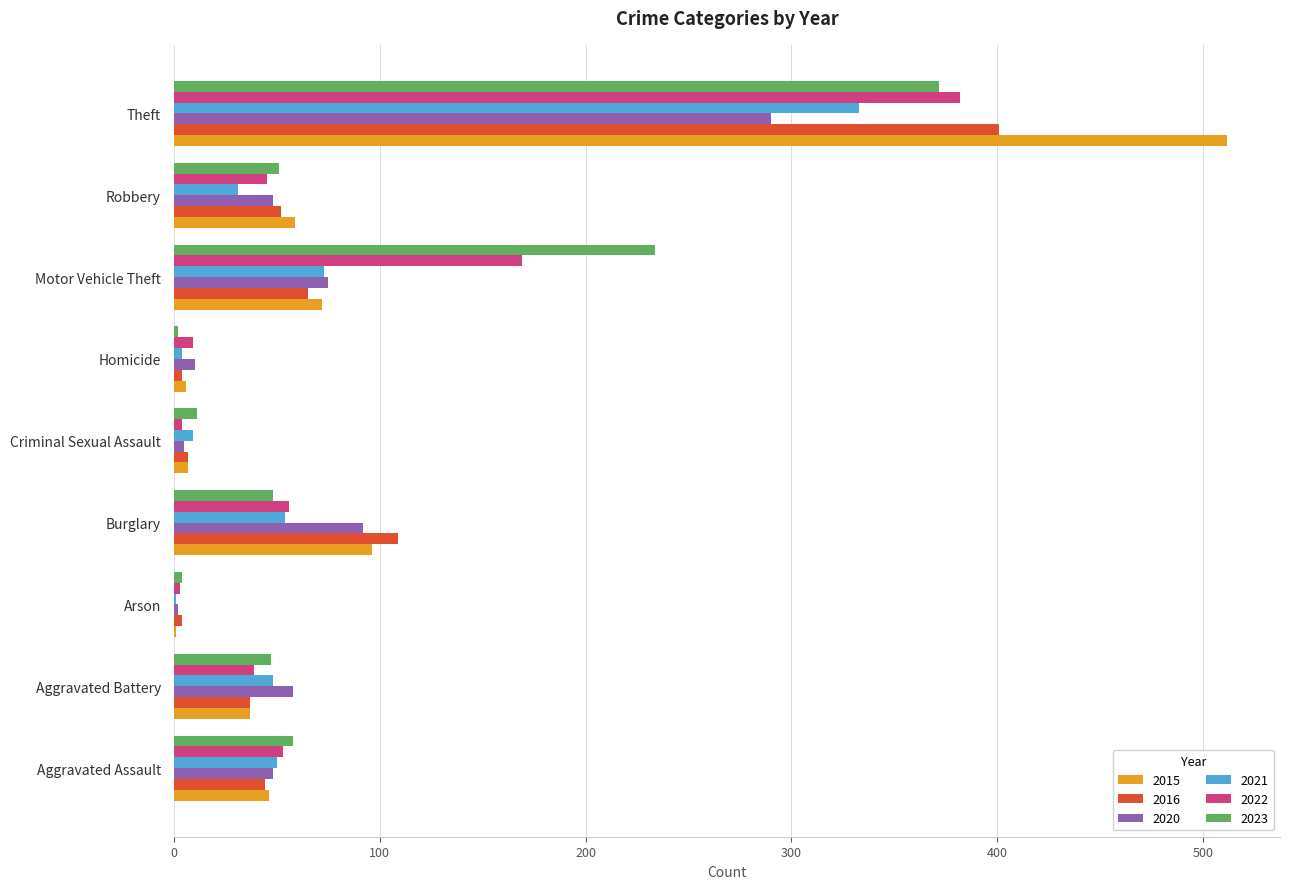

The 2015 series shows 59 at Robbery. True or false?

True